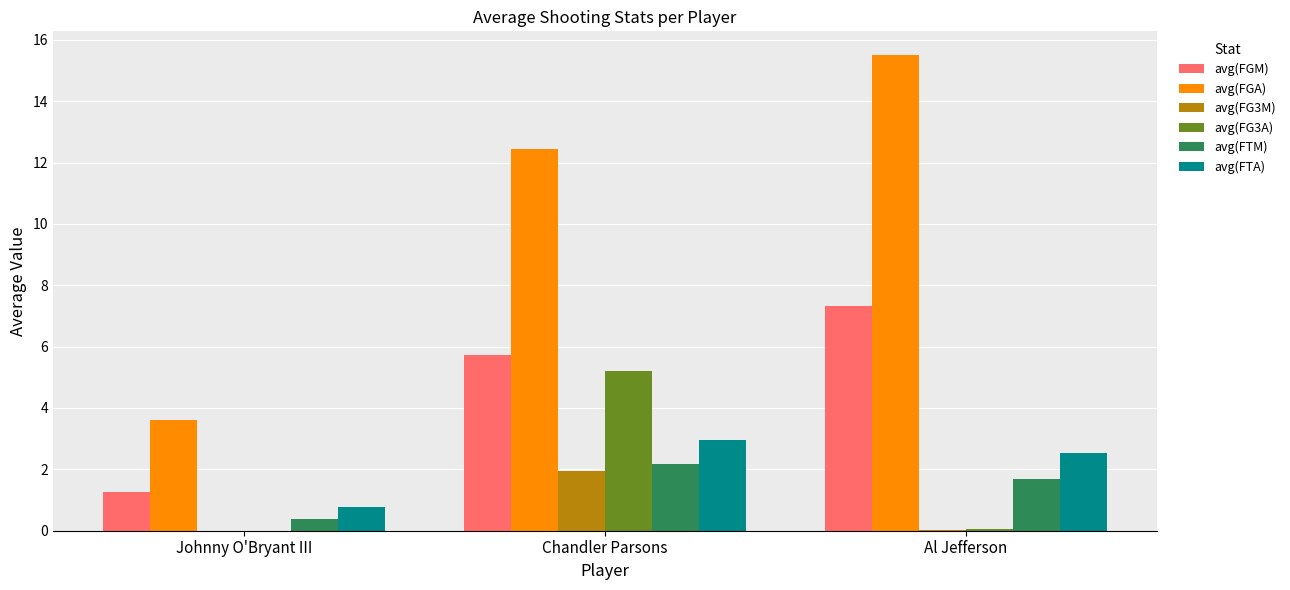

Is the value of avg(FTA) at Johnny O'Bryant III greater than the value of avg(FG3A) at Chandler Parsons?

No